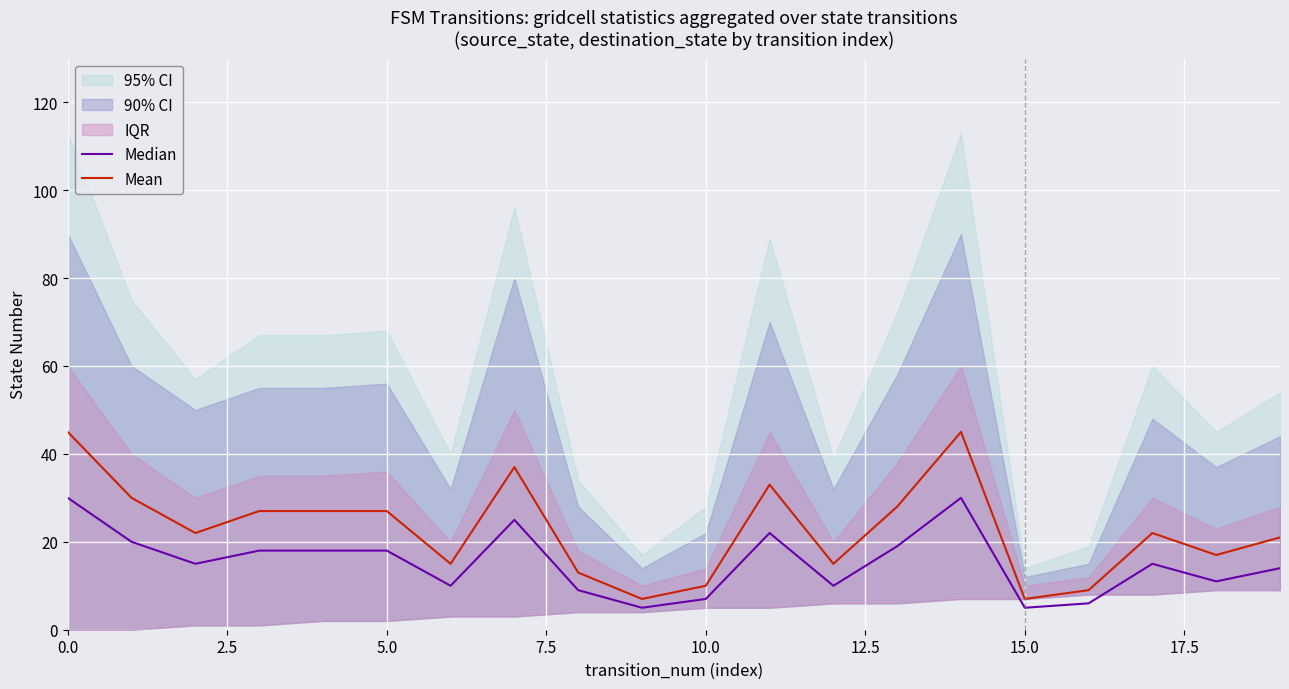

The Mean series shows 61 at 0.0. True or false?

False